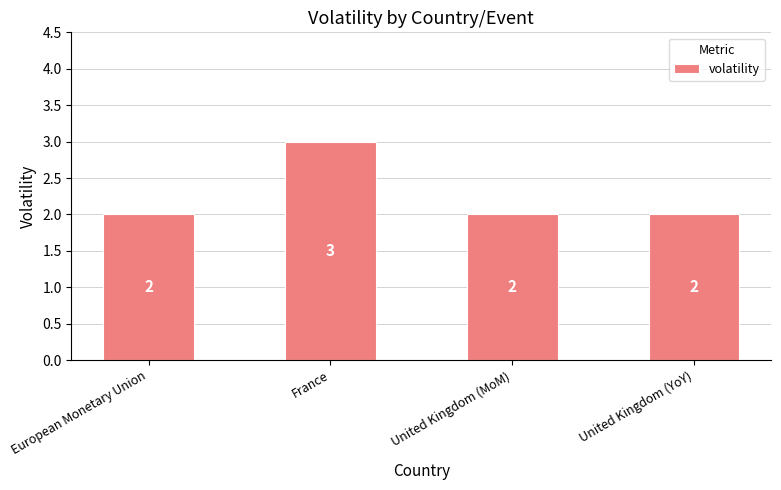

What is the change in value from France to United Kingdom (YoY)?

-1